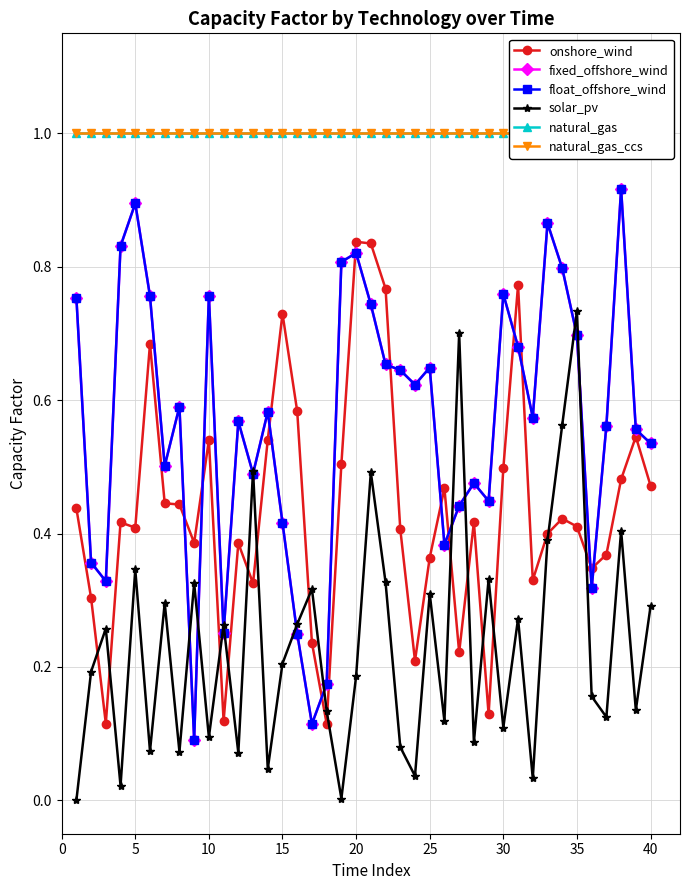

List the series in order of their peak value, highest first.

natural_gas, natural_gas_ccs, fixed_offshore_wind, float_offshore_wind, onshore_wind, solar_pv